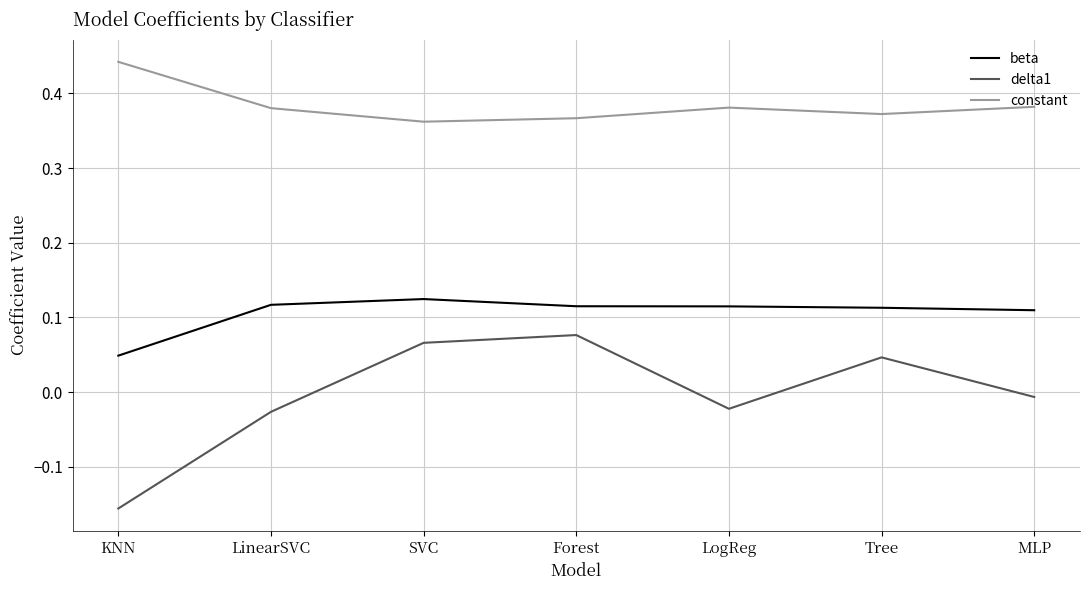

Is it true that constant equals 0.2 at LinearSVC?

False